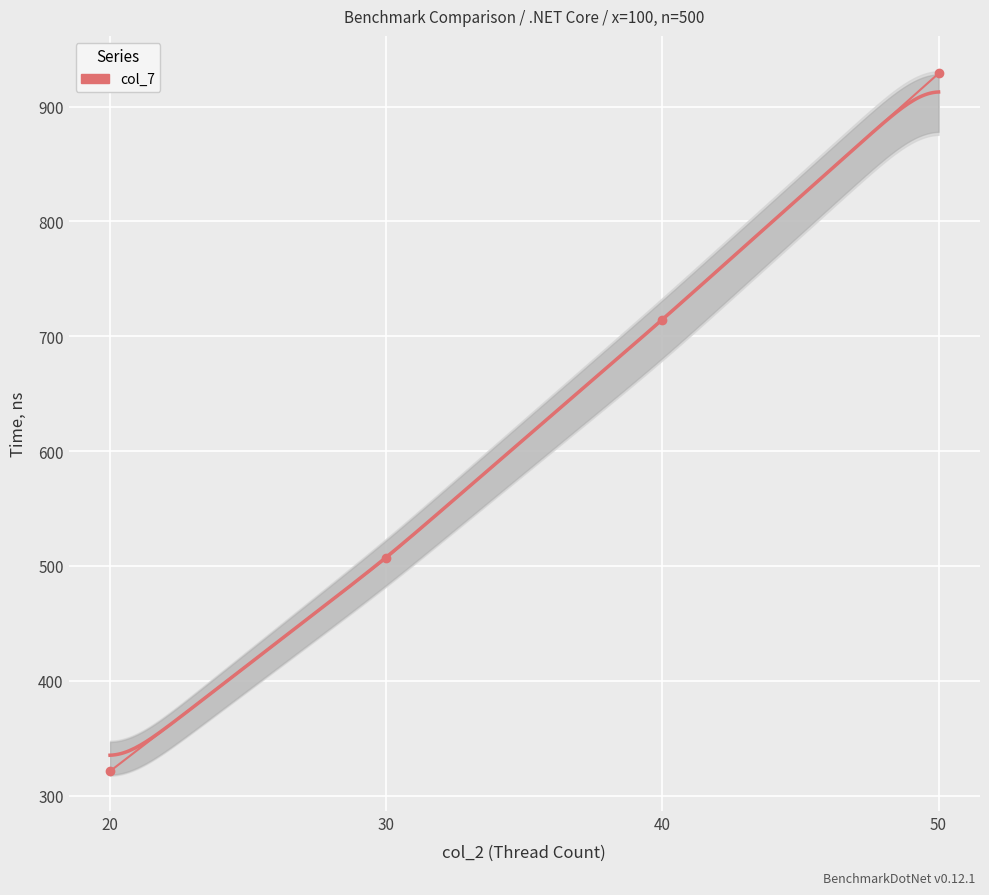

Rank the categories by value from highest to lowest.

50, 40, 30, 20